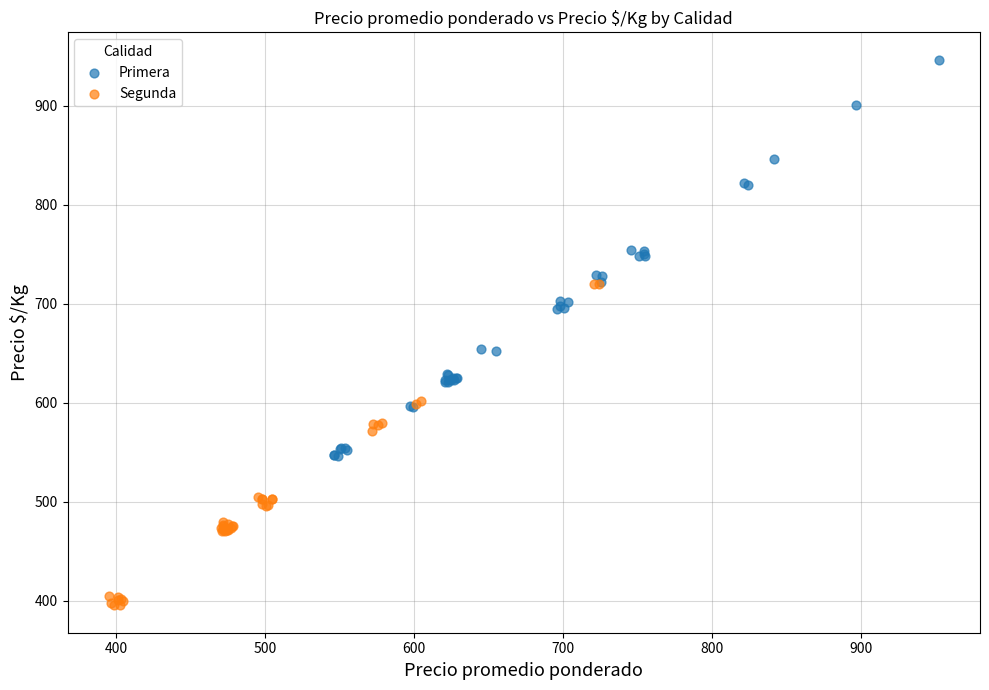

Which series reaches the minimum Y coordinate?

Segunda